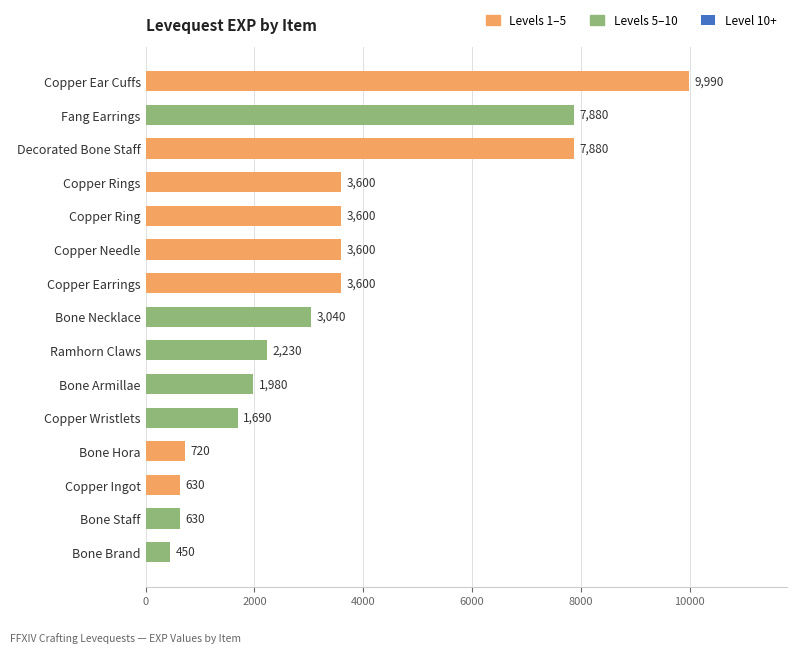

What is the approximate value at Bone Necklace, to the nearest 50?

3050